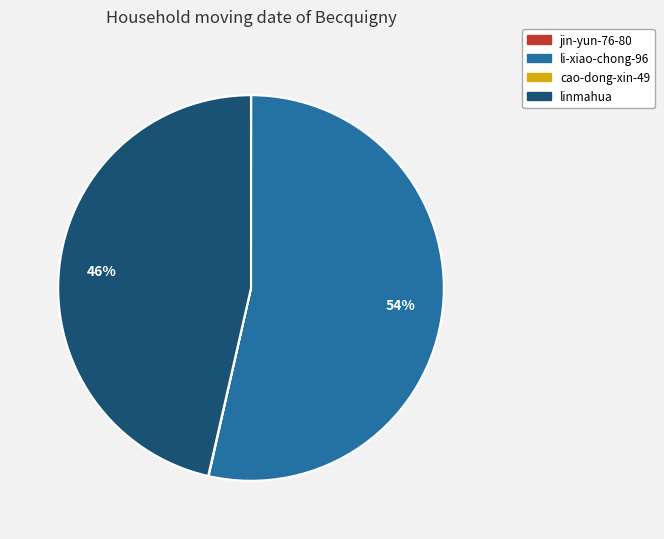

To the nearest percent, what is the average slice percentage?

25%